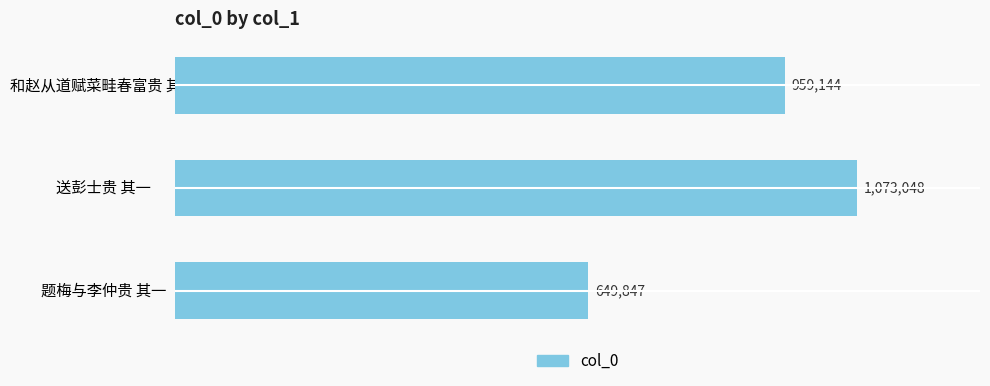

How many values are below 959144?

1